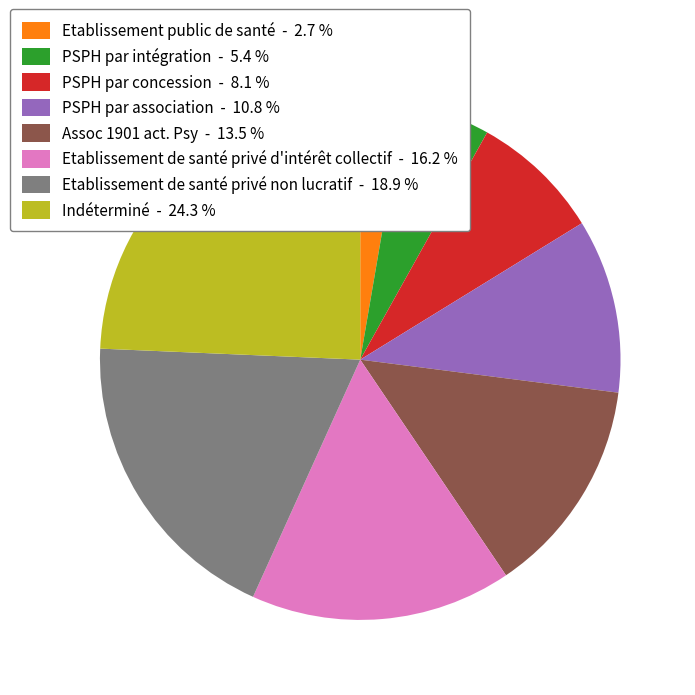

Is there any slice that represents more than half of the pie?

No